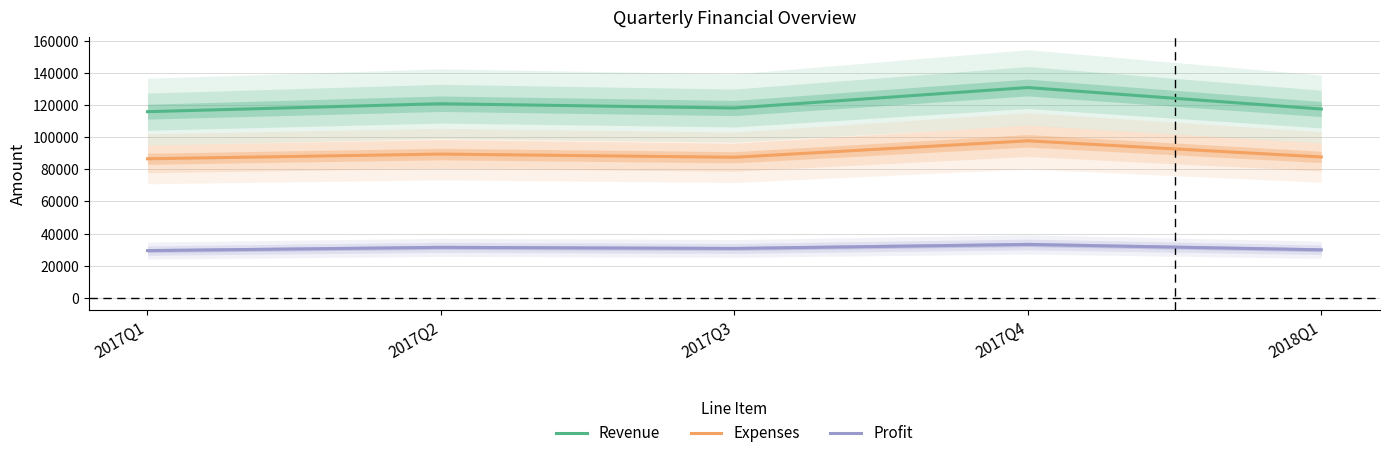

Rank the series by their maximum value, from highest to lowest.

Revenue, Expenses, Profit